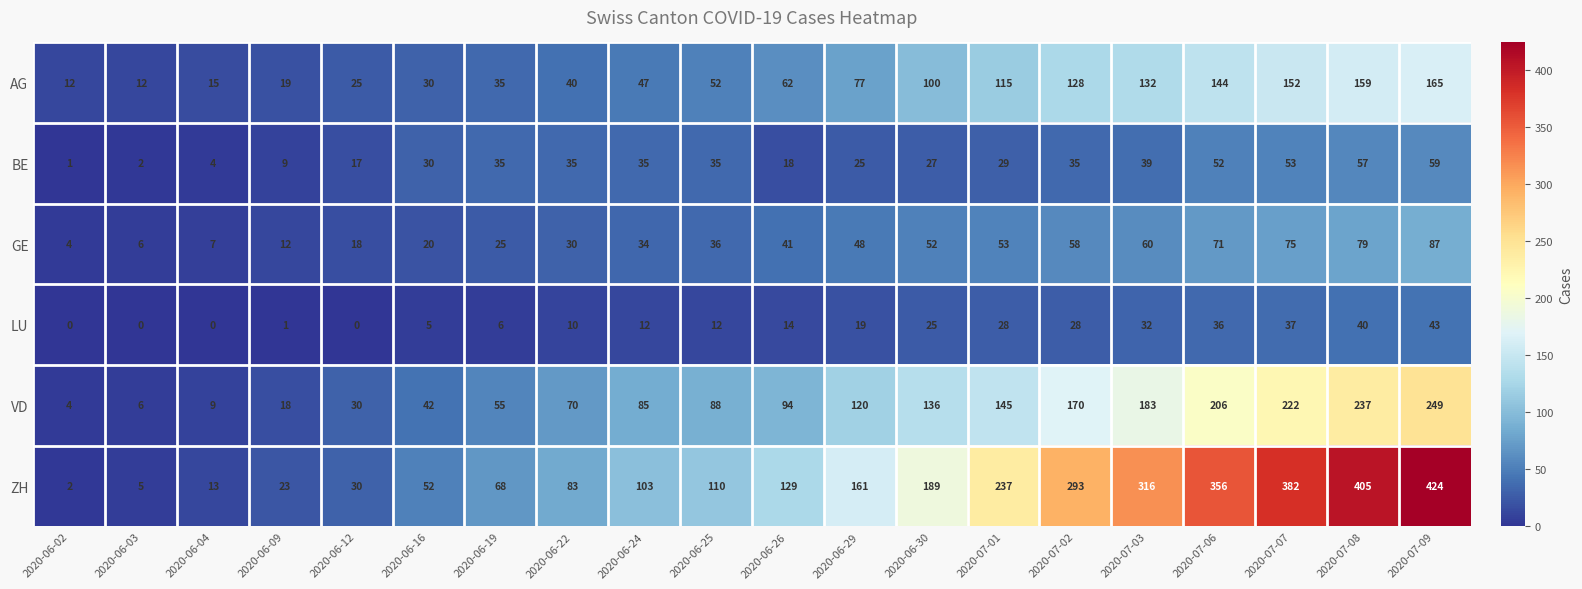

What is the approximate value of GE at 2020-06-04?

7